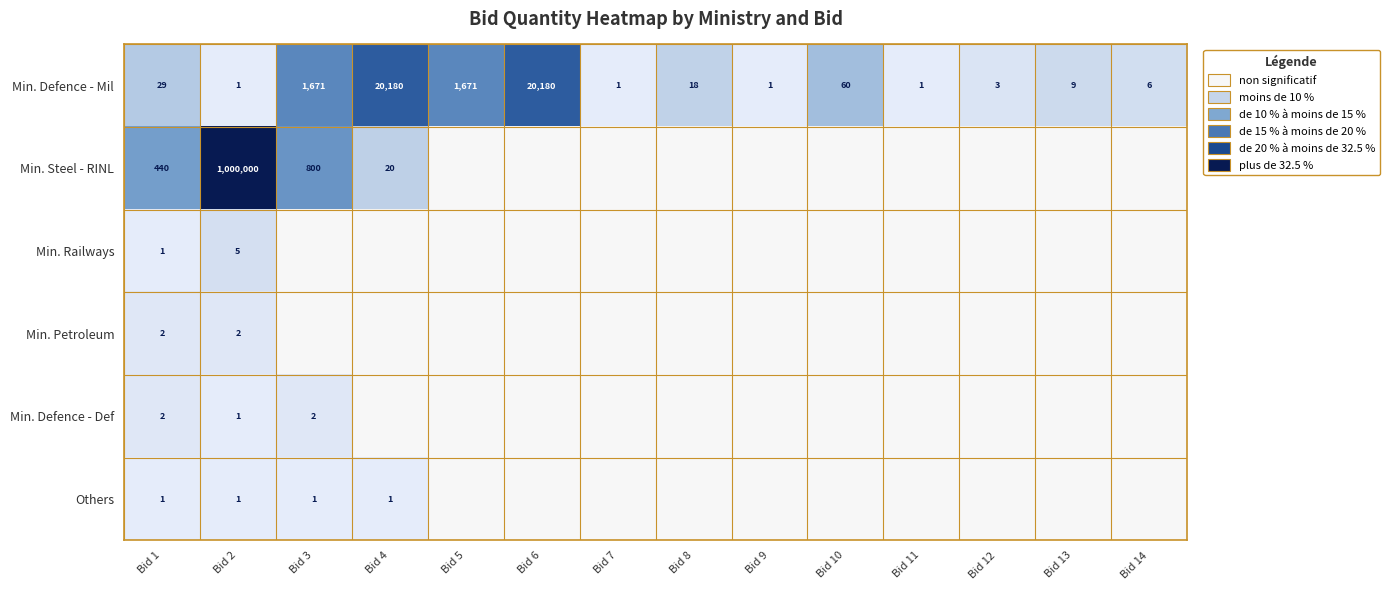

Is the value of Min. Steel - RINL at Bid 4 greater than the value of Others at Bid 2?

Yes